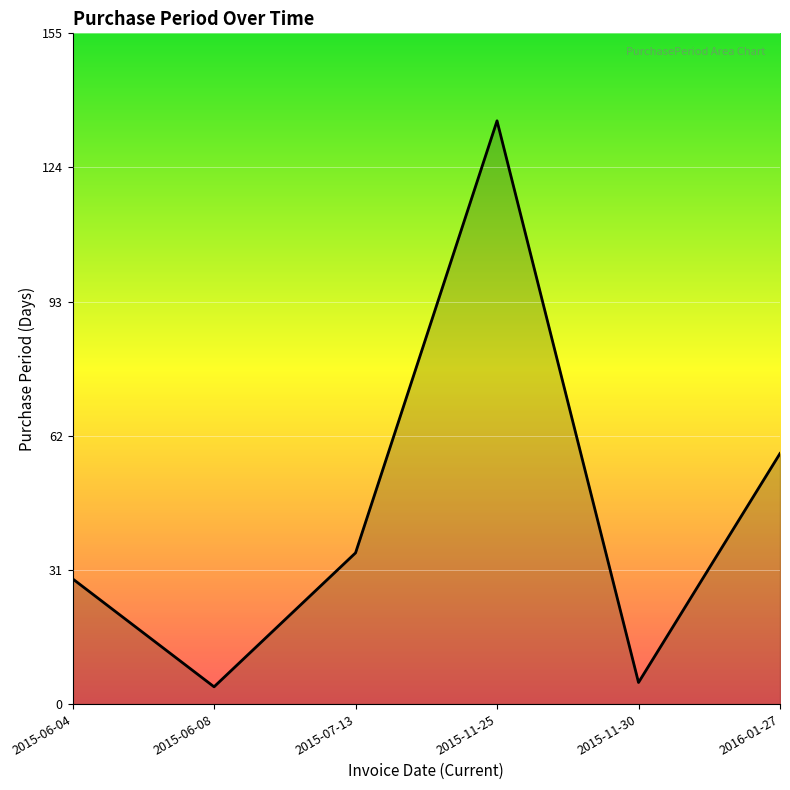

What is the smallest value displayed?

4